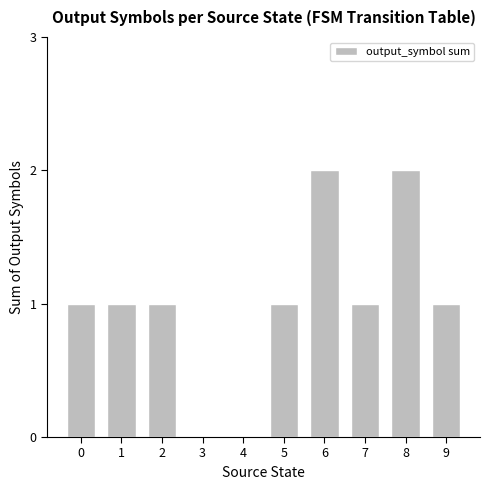

What is the average value?

1